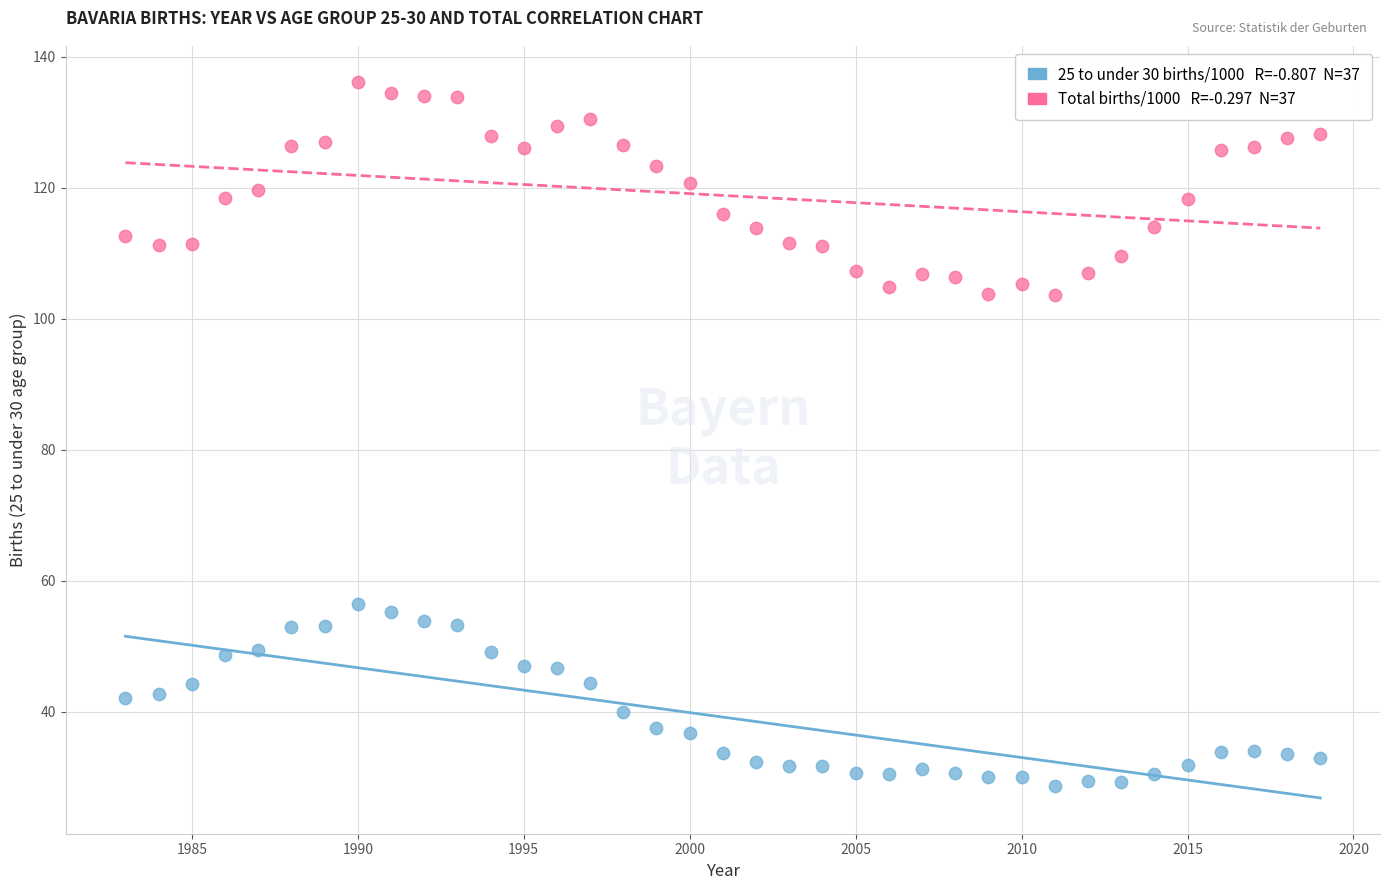

Across all data points, what is the range of Y values (max minus min)?

107.4